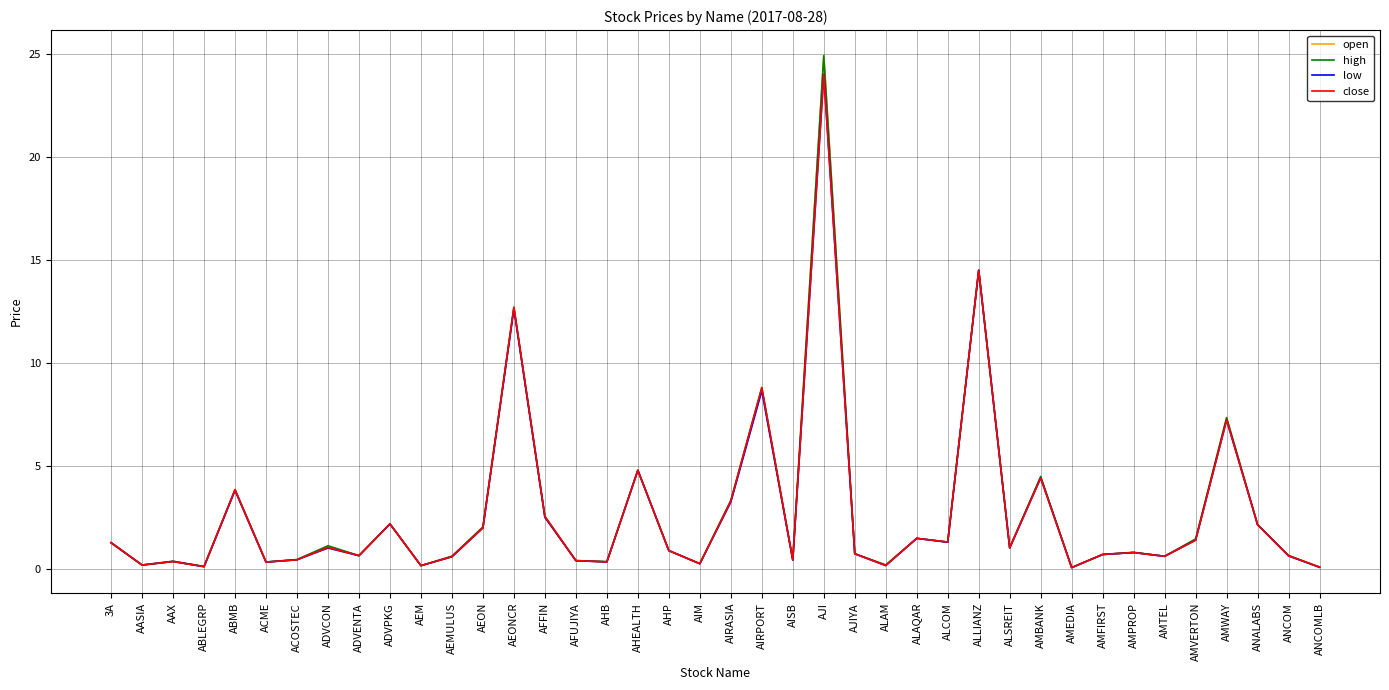

What is the minimum value for low?

0.1